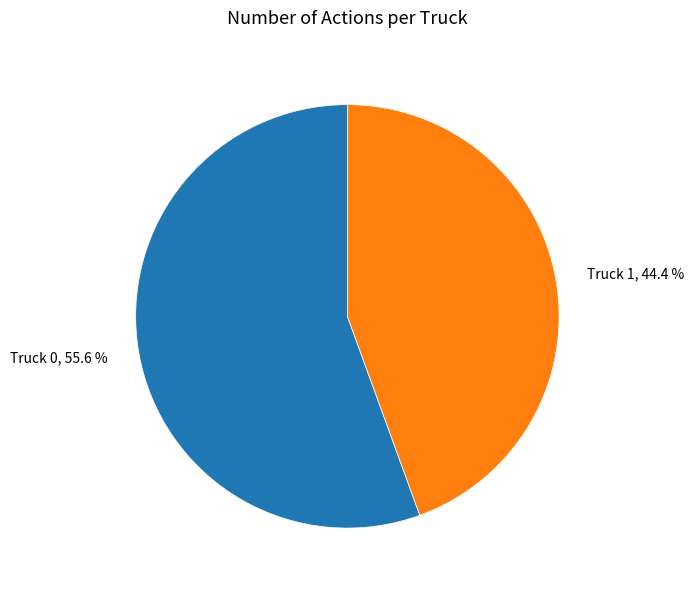

How many slices are in this pie chart?

2